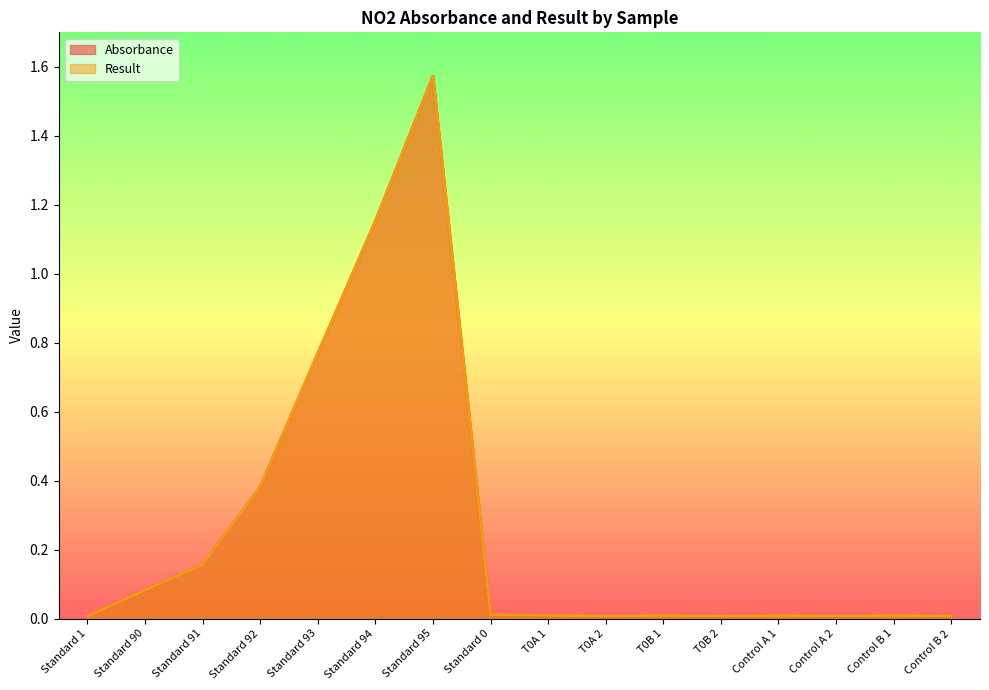

Reading left to right, list all the values displayed in this chart.

Absorbance: 0.0	0.1	0.2	0.4	0.8	1.2	1.6	0.0	0.0	0.0	0.0	0.0	0.0	0.0	0.0	0.0
Result: 0.0	0.1	0.2	0.4	0.8	1.2	1.6	0.0	0.0	0.0	0.0	0.0	0.0	0.0	0.0	0.0